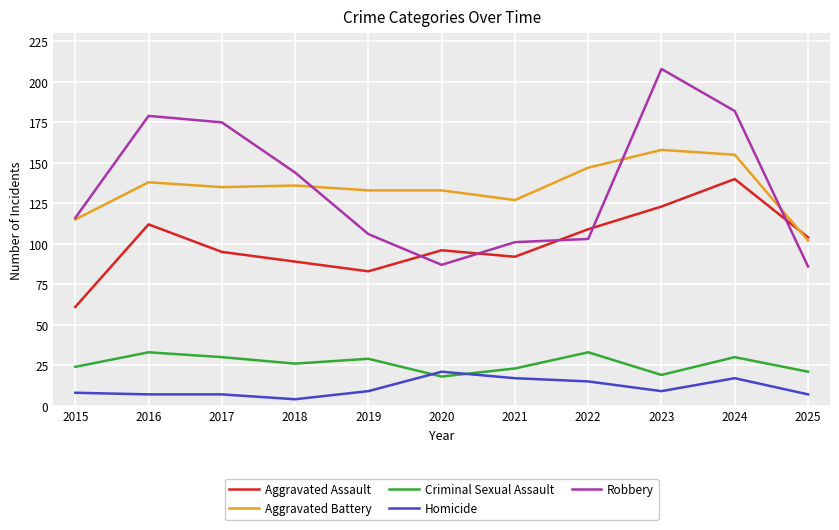

Reading left to right, what are all the values shown in this chart?

Aggravated Assault: 2015=61	2016=112	2017=95	2018=89	2019=83	2020=96	2021=92	2022=109	2023=123	2024=140	2025=104
Aggravated Battery: 2015=115	2016=138	2017=135	2018=136	2019=133	2020=133	2021=127	2022=147	2023=158	2024=155	2025=102
Criminal Sexual Assault: 2015=24	2016=33	2017=30	2018=26	2019=29	2020=18	2021=23	2022=33	2023=19	2024=30	2025=21
Homicide: 2015=8	2016=7	2017=7	2018=4	2019=9	2020=21	2021=17	2022=15	2023=9	2024=17	2025=7
Robbery: 2015=116	2016=179	2017=175	2018=144	2019=106	2020=87	2021=101	2022=103	2023=208	2024=182	2025=86